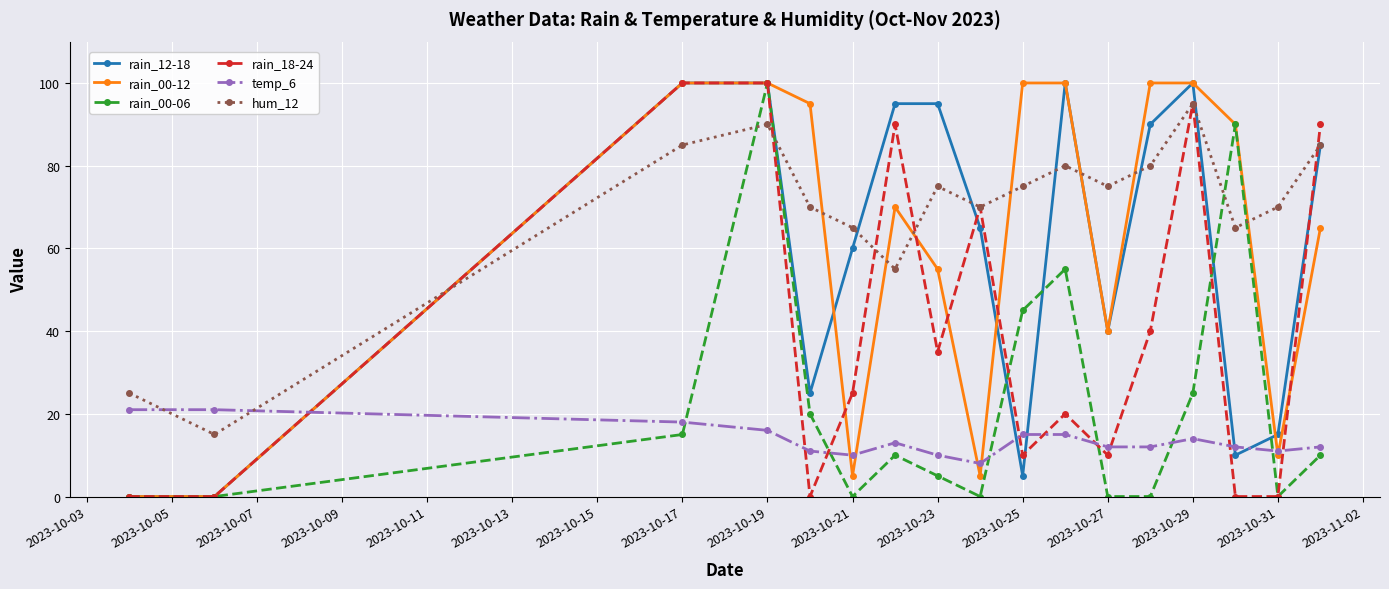

What is the greatest value displayed?

100